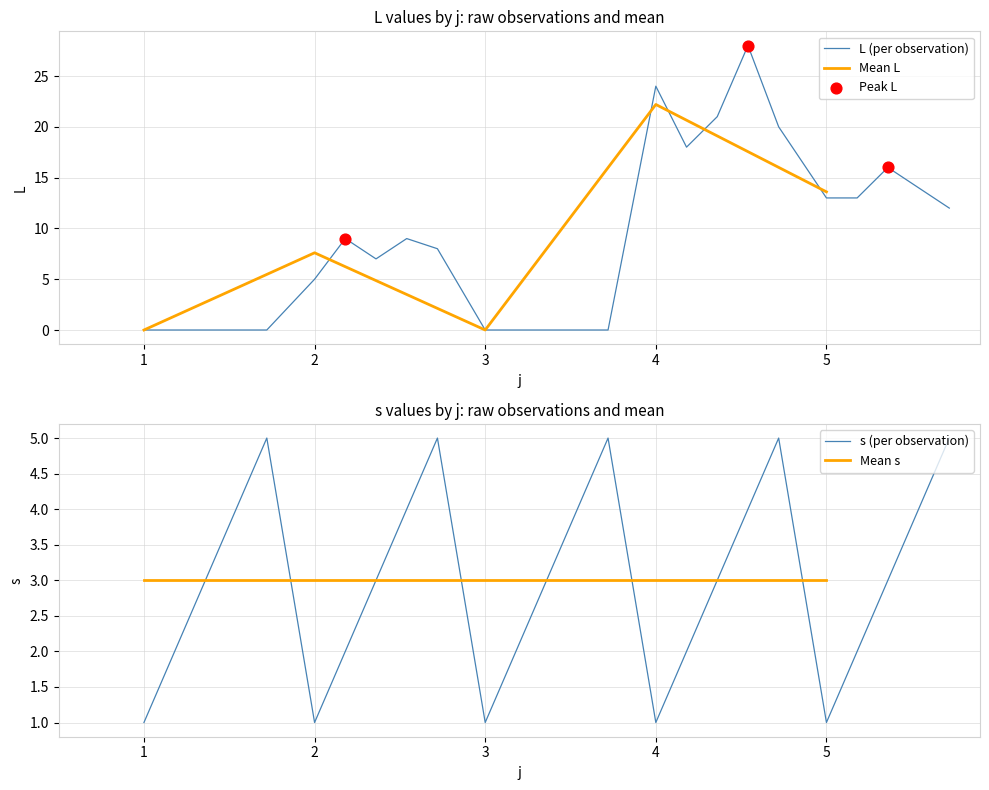

What is the change in value from 3 to 4?

+22.2